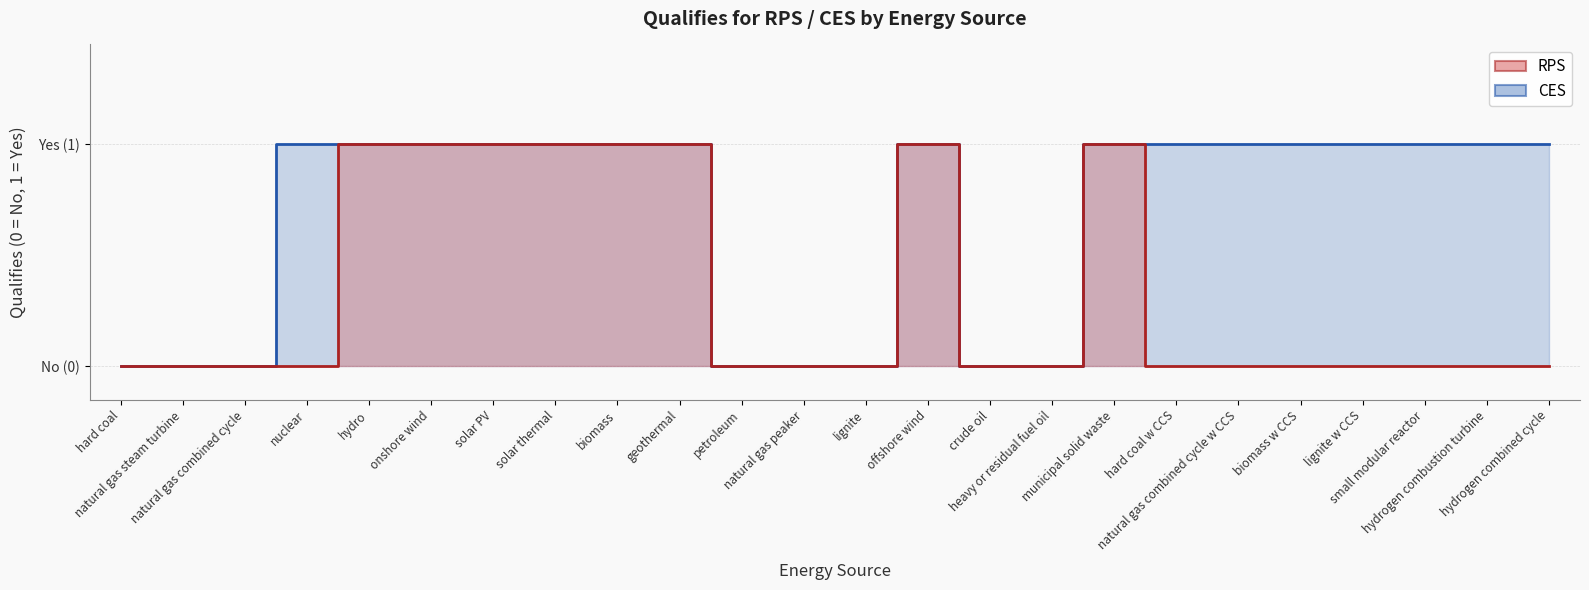

True or false: RPS and CES cross at least once.

False